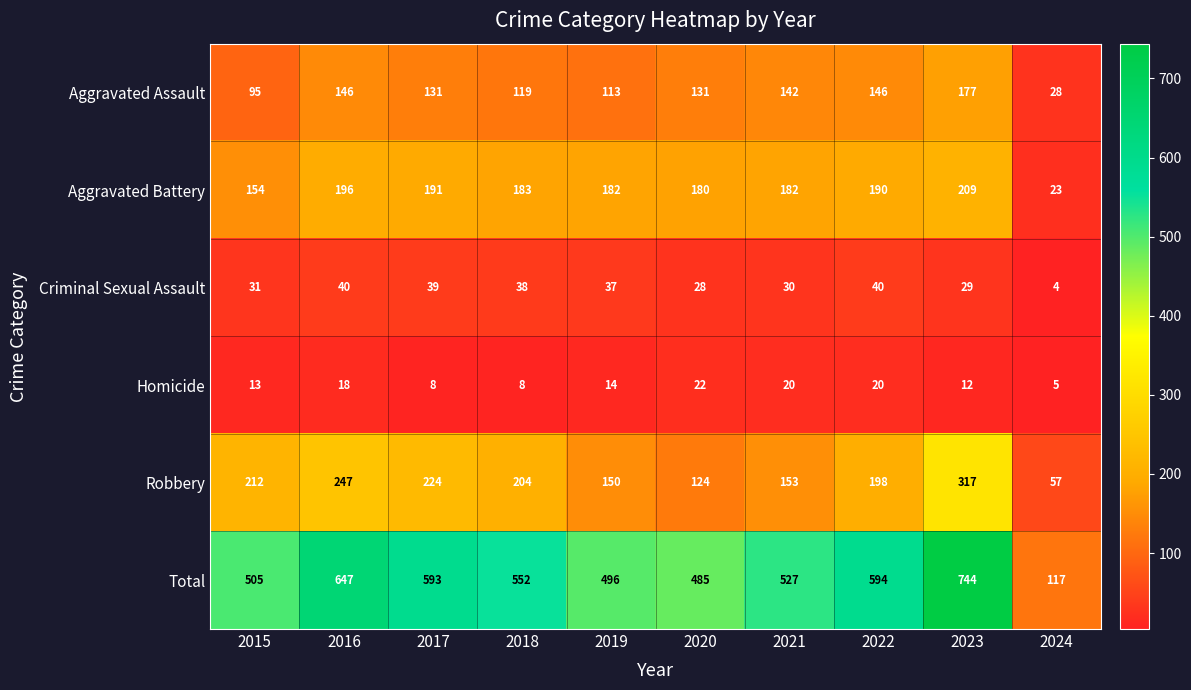

List the series in order of their peak value, highest first.

Total, Robbery, Aggravated Battery, Aggravated Assault, Criminal Sexual Assault, Homicide